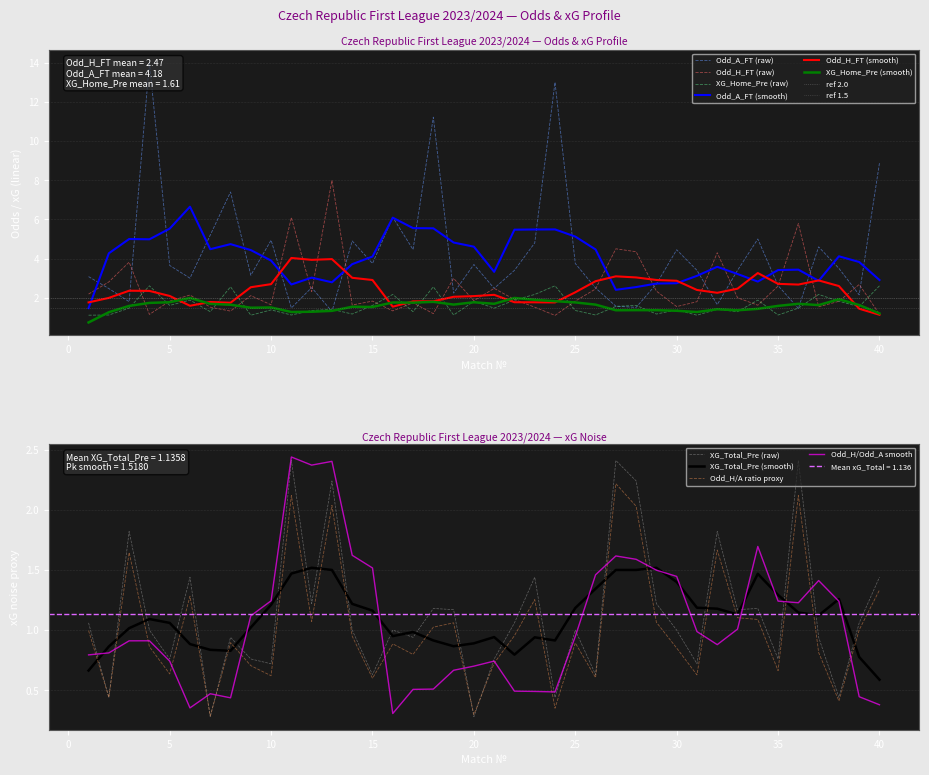

True or false: XG_Home_Pre and Odd_A_FT cross at least once.

True